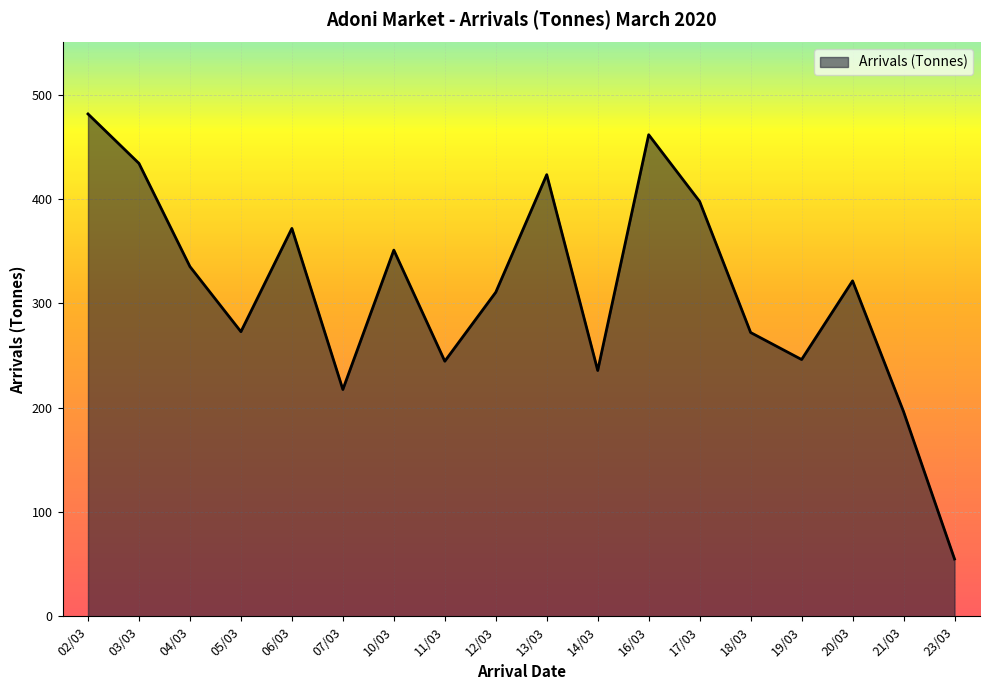

Which label corresponds to the smallest value in the chart?

23/03